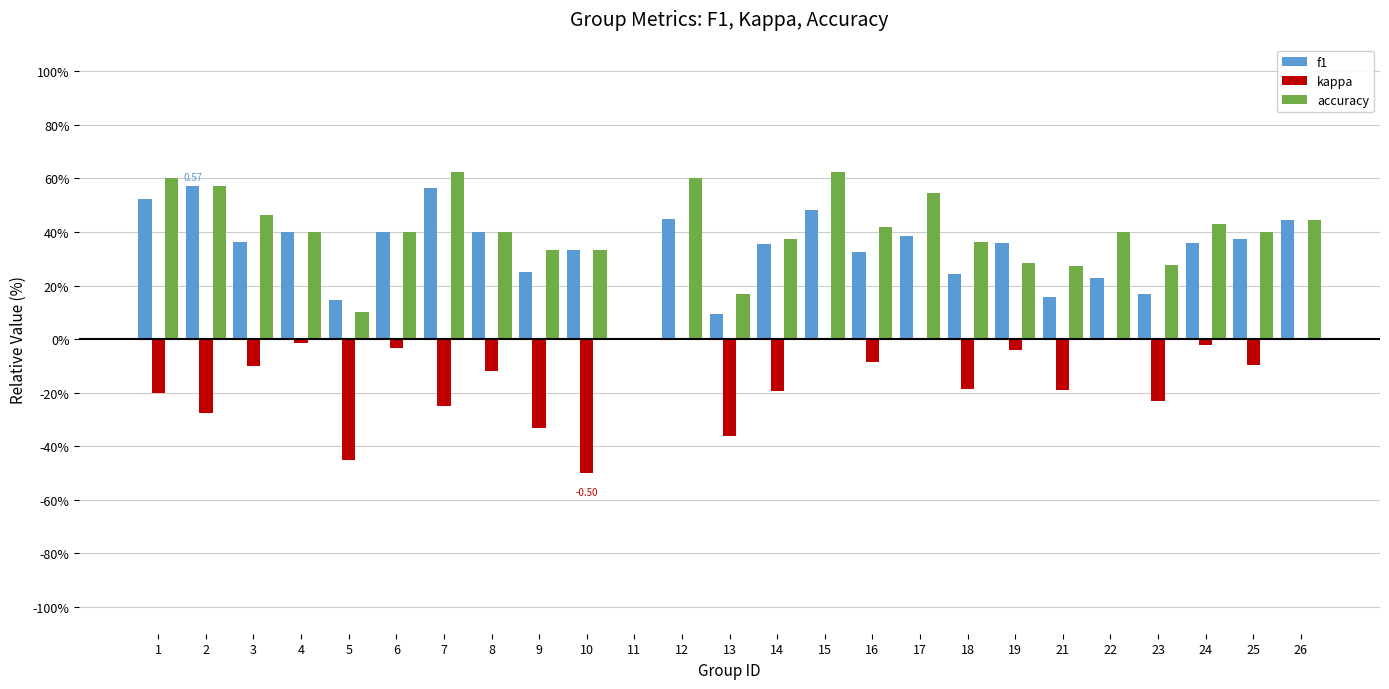

What are all the series names shown in the legend?

f1, kappa, accuracy